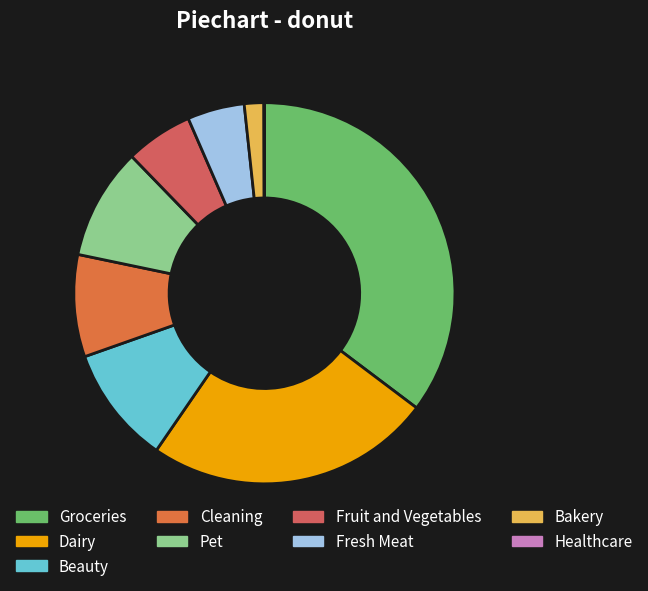

To the nearest percent, what is the difference between the largest and smallest slice percentages?

35%